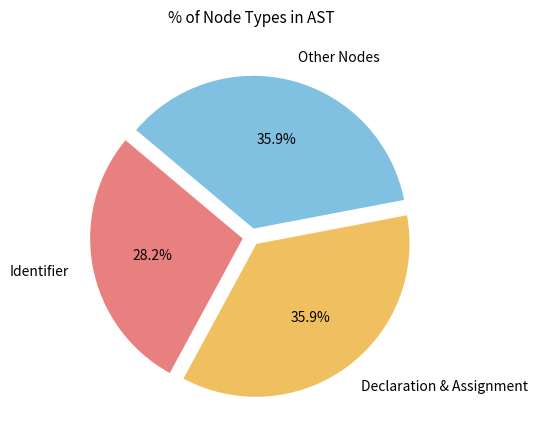

How much of the chart is everything except Identifier?

71.8%